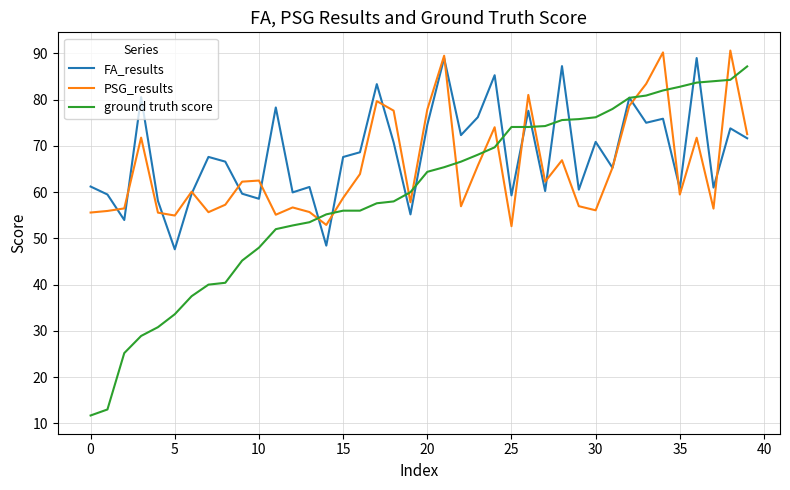

How many distinct data groups are displayed?

3